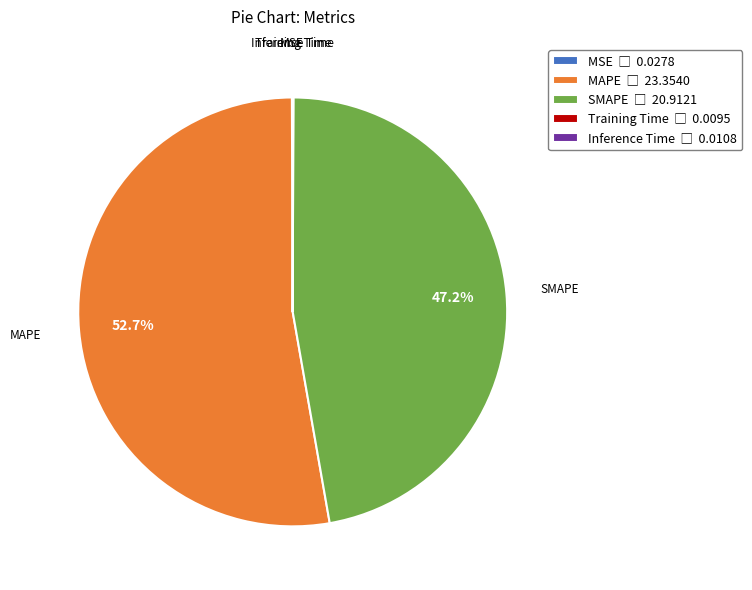

Approximately how many times larger is the value at SMAPE compared to MAPE?

0.9